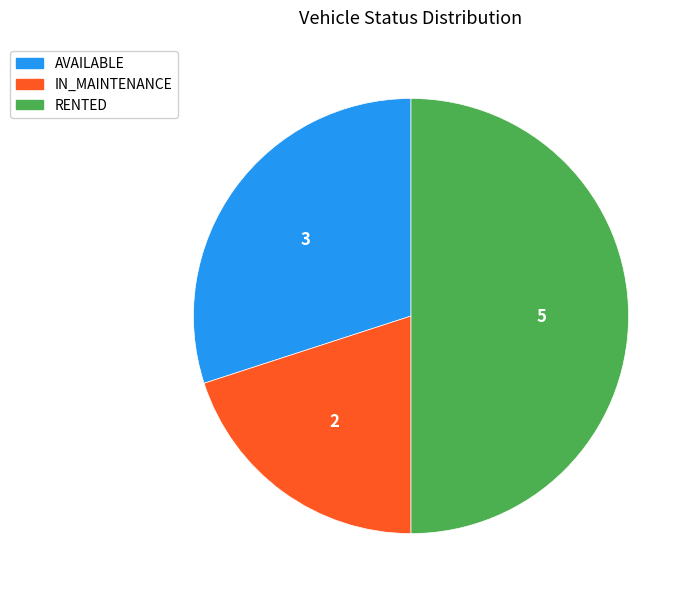

Does AVAILABLE represent more than half of the total?

No